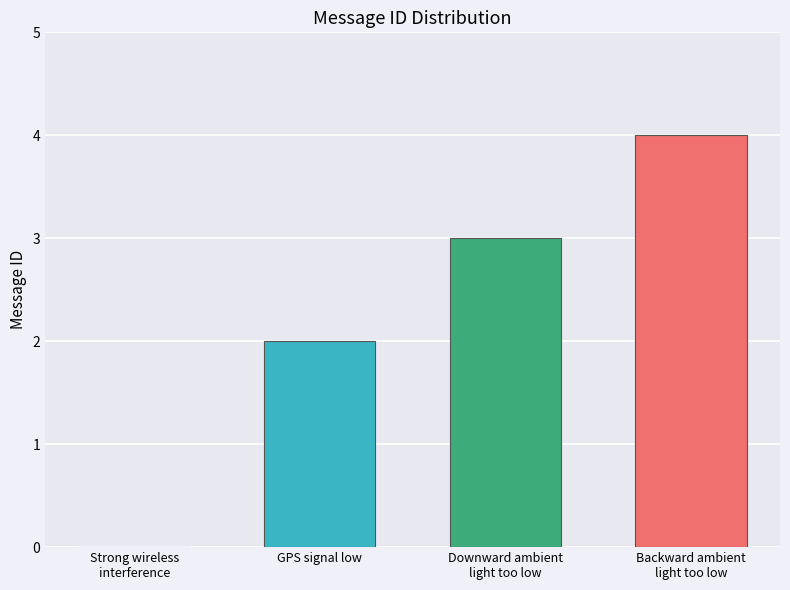

True or false: the data shows 2 at GPS signal low.

True